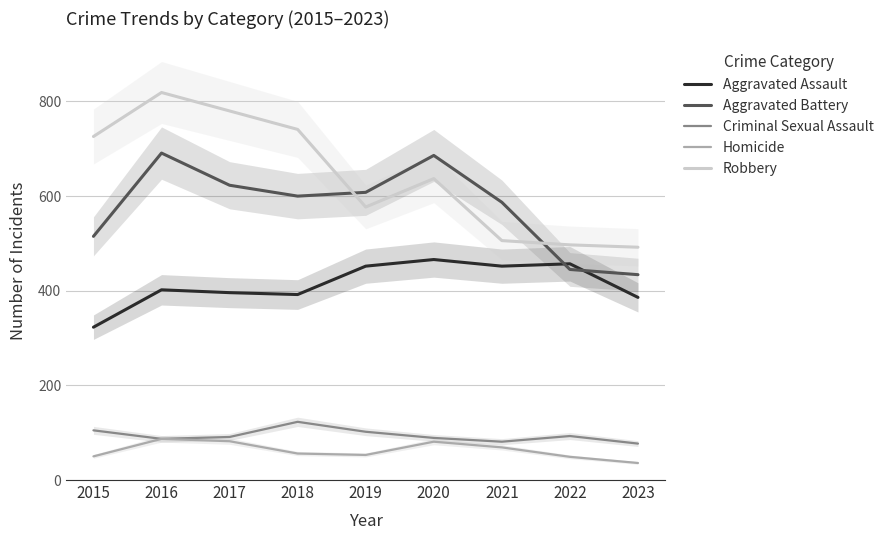

What is the minimum value for Aggravated Assault?

323